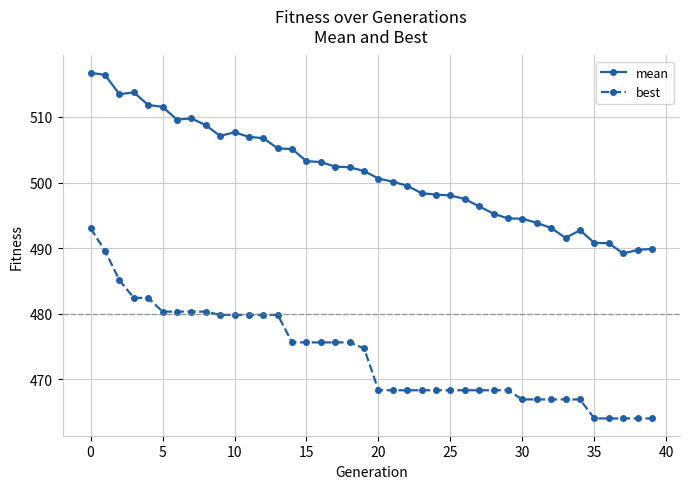

True or false: mean and best cross at least once.

False